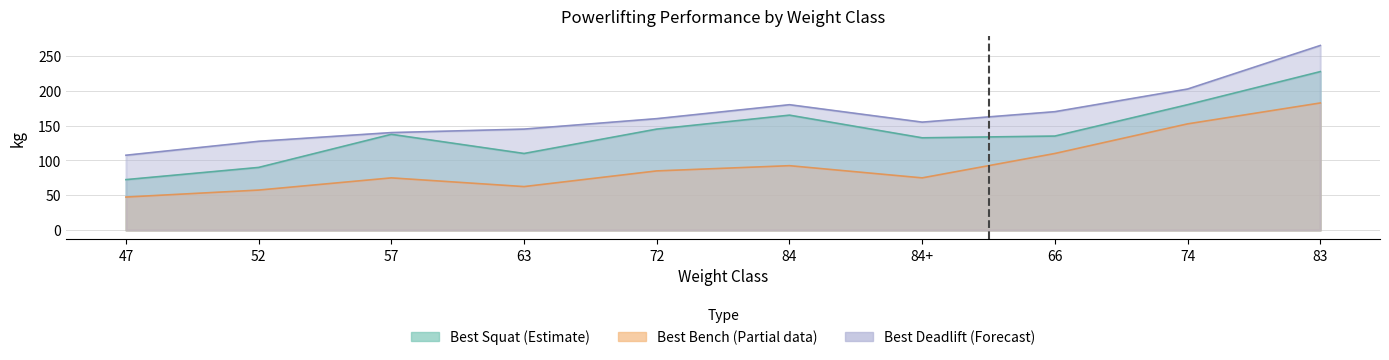

List the series in order of their peak value, lowest first.

Best Bench, Best Squat, Best Deadlift